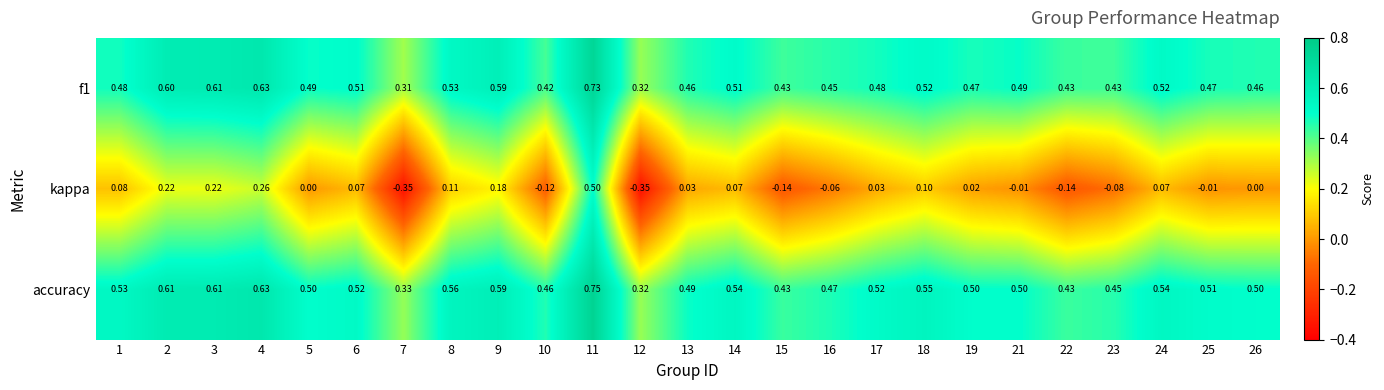

What is the difference between the highest and lowest values at 5?

0.5